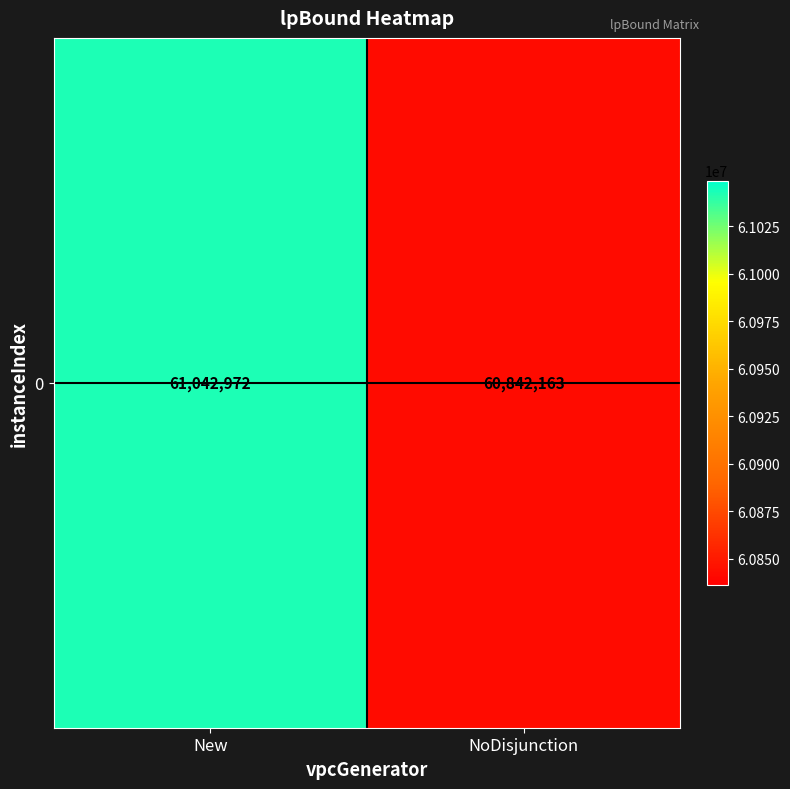

What is the difference between the values at New and NoDisjunction?

200808.8